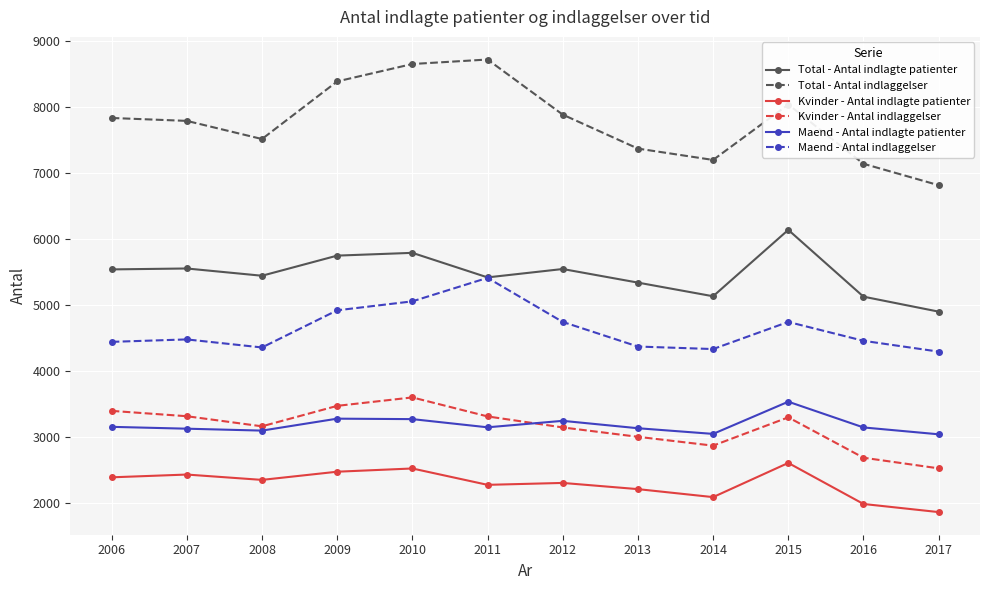

Does the chart have visible grid lines?

Yes